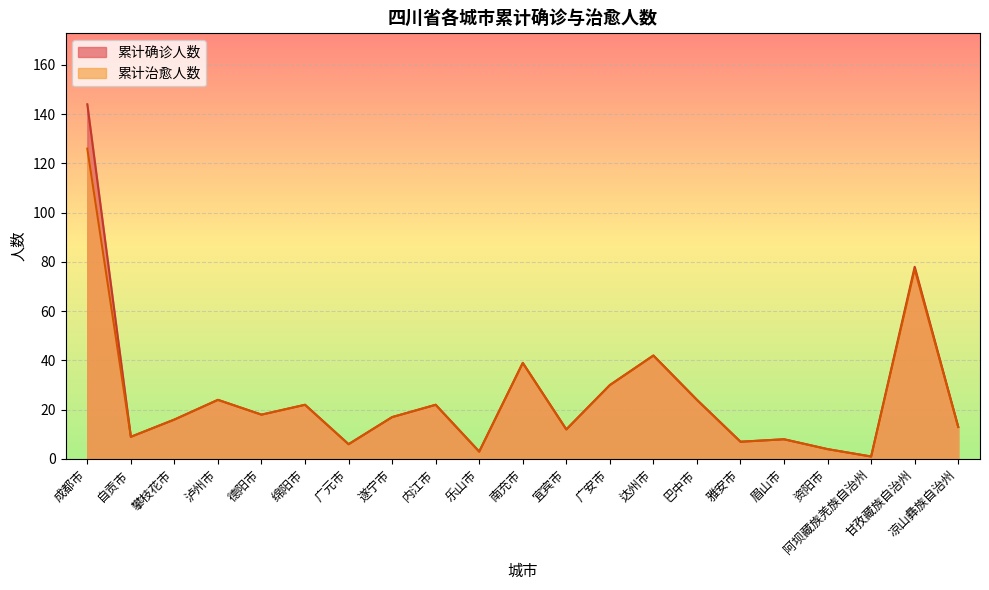

What is the minimum value for 累计治愈人数?

1